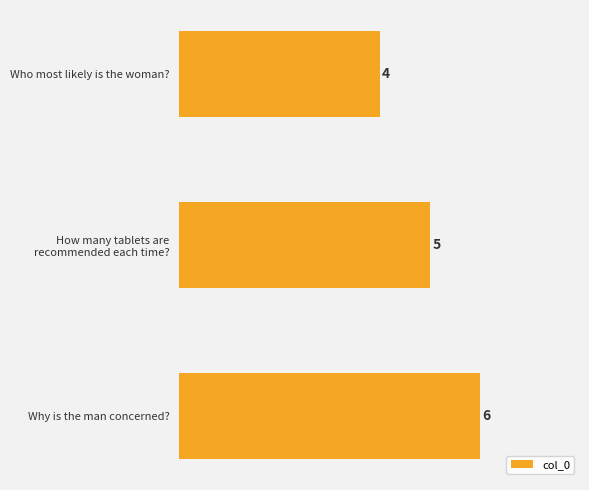

What is the change in value from Who most likely is the woman? to Why is the man concerned??

+2